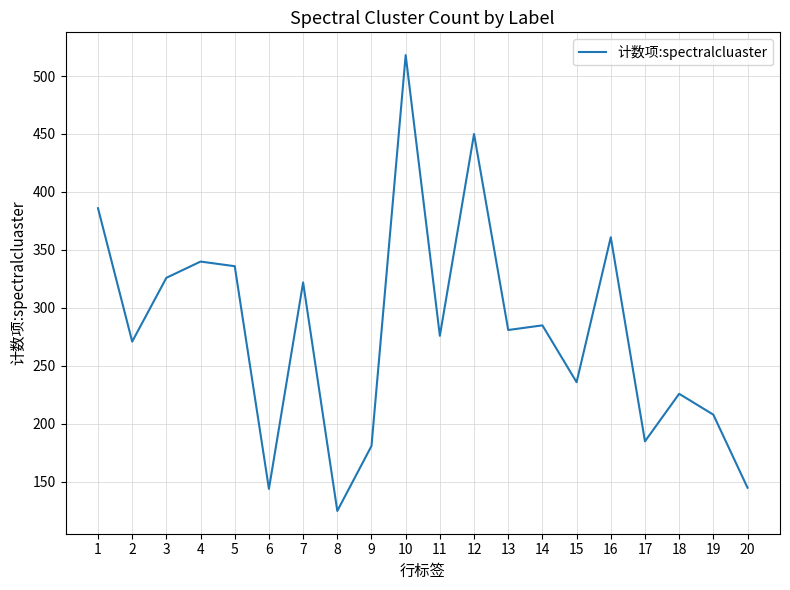

How many lines are shown in the chart?

1